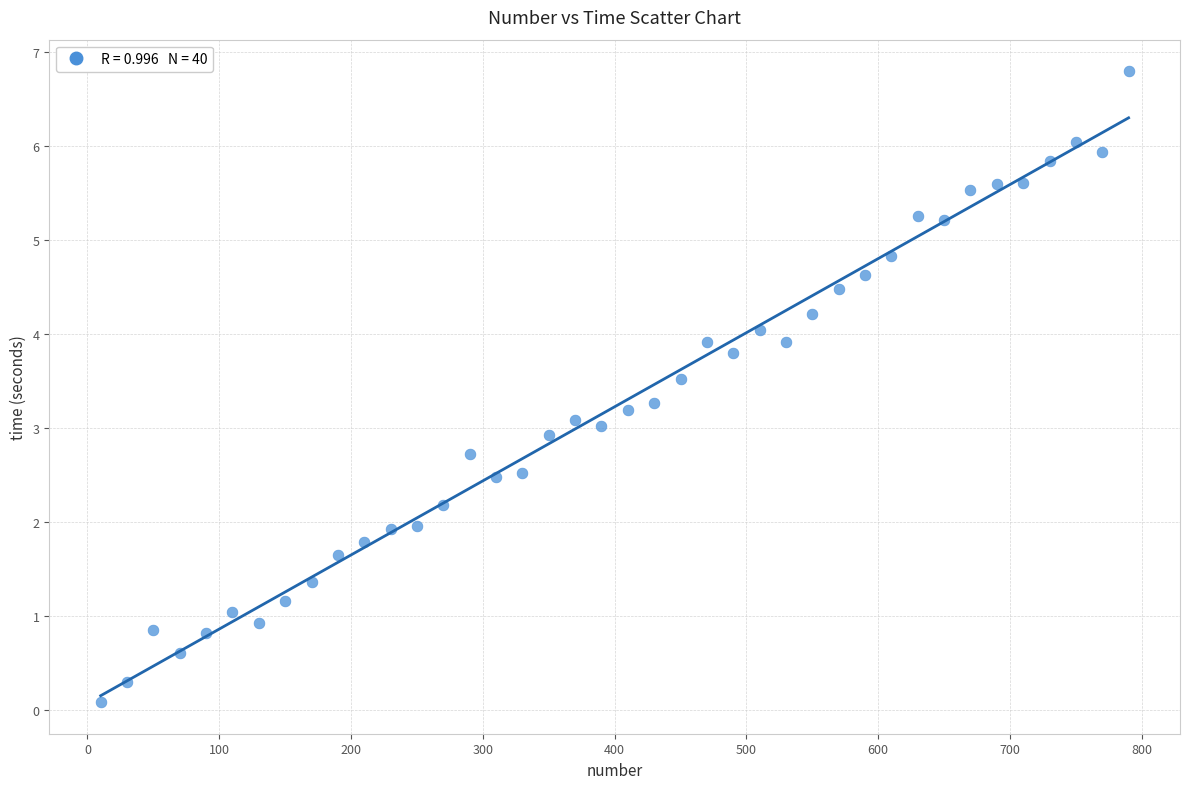

What is the range of Y values (max minus min)?

6.7